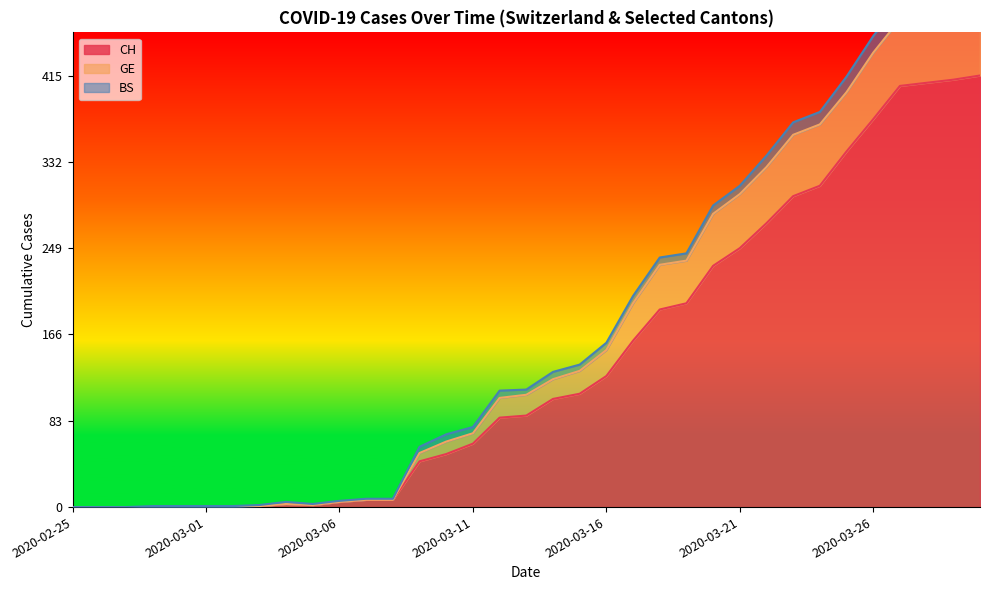

True or false: GE has a value of 763 at 2020-03-30.

False